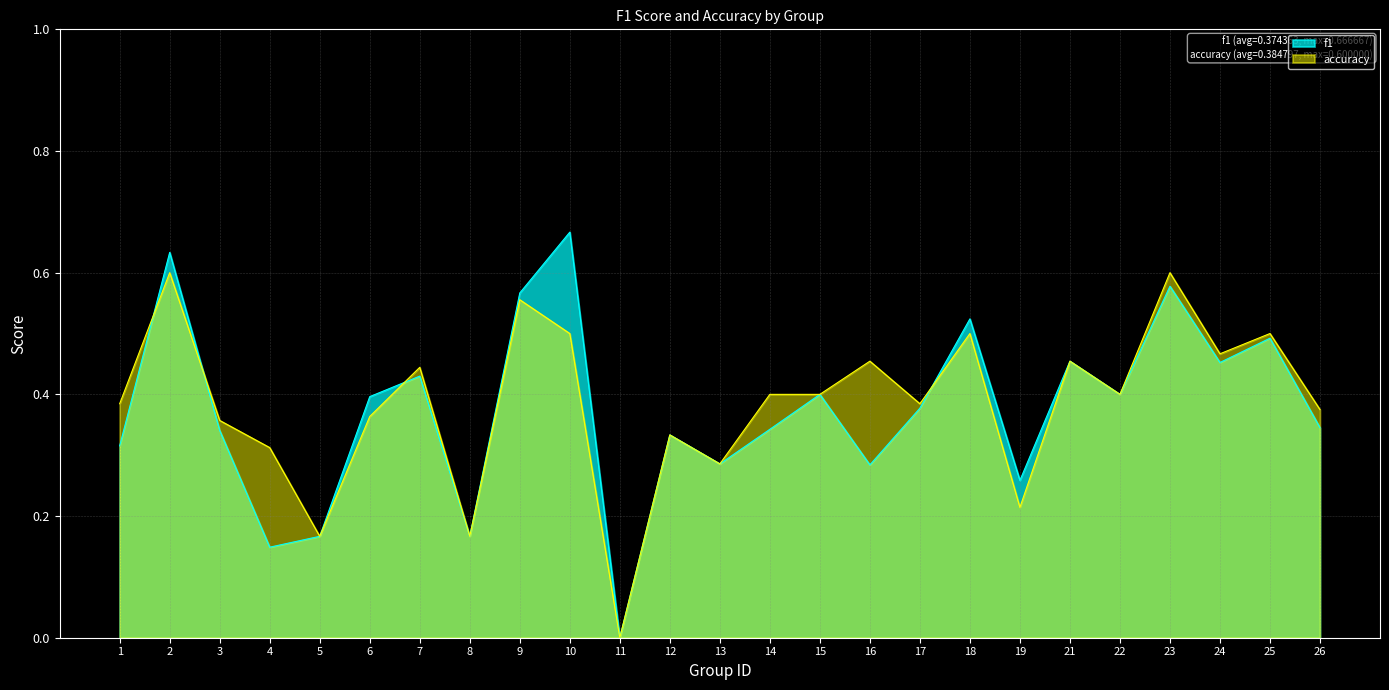

Which category has the lowest value in the accuracy series?

11